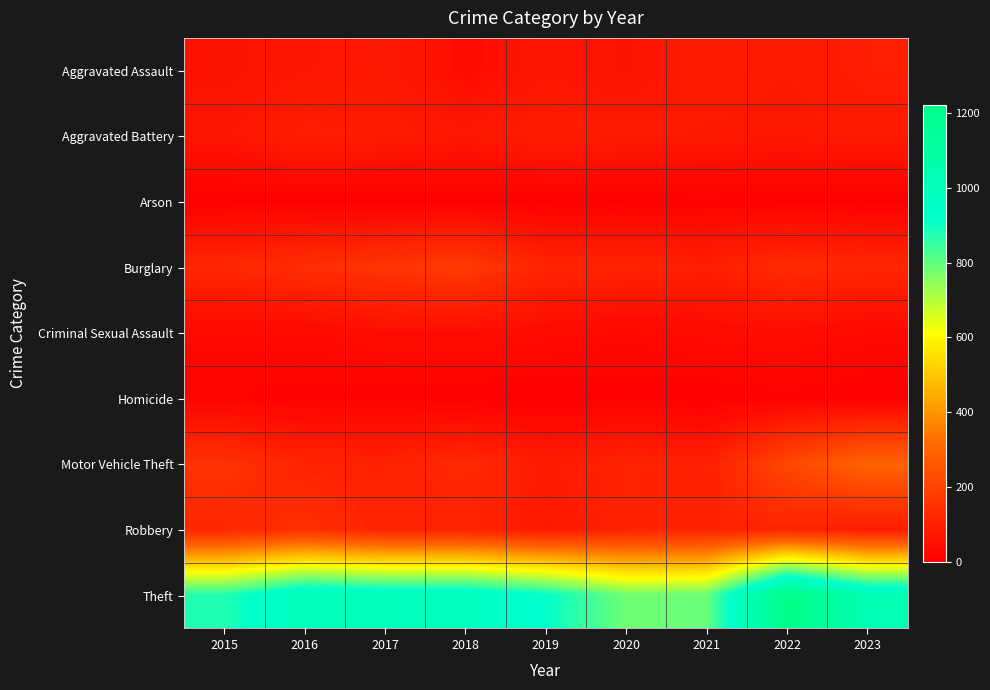

Count the number of data series in this chart.

9